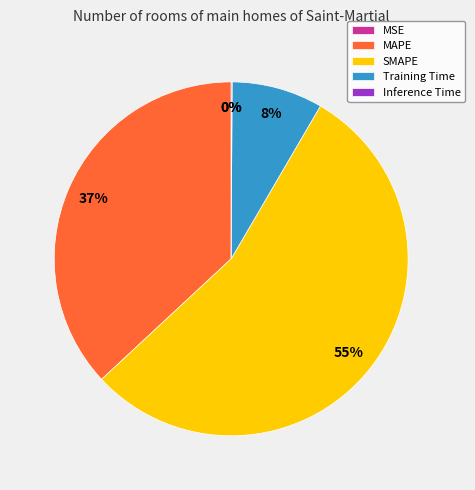

Which slice represents more than half of the pie?

SMAPE